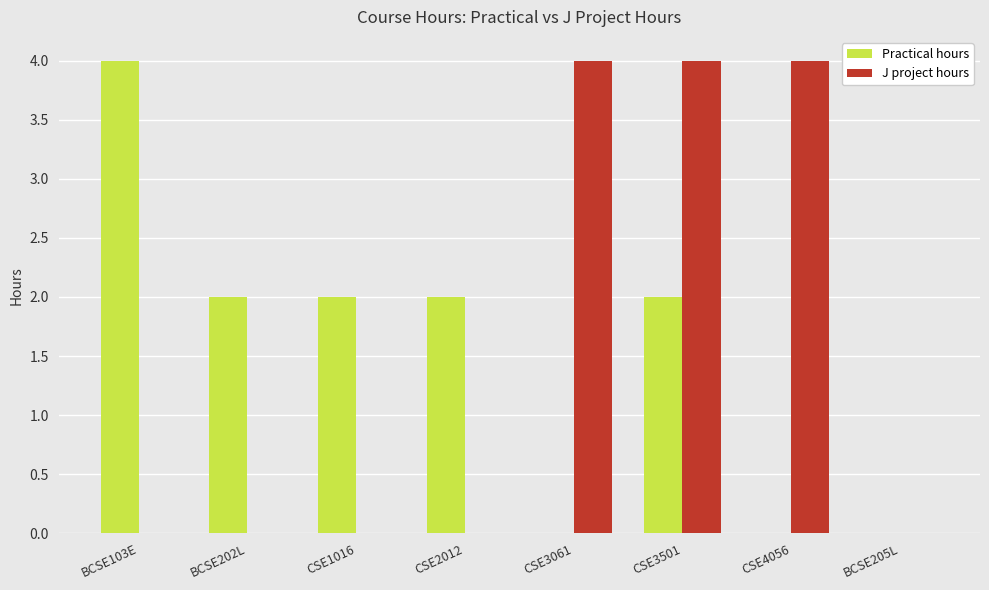

Between CSE1016 and CSE4056, which series saw the biggest shift?

J project hours